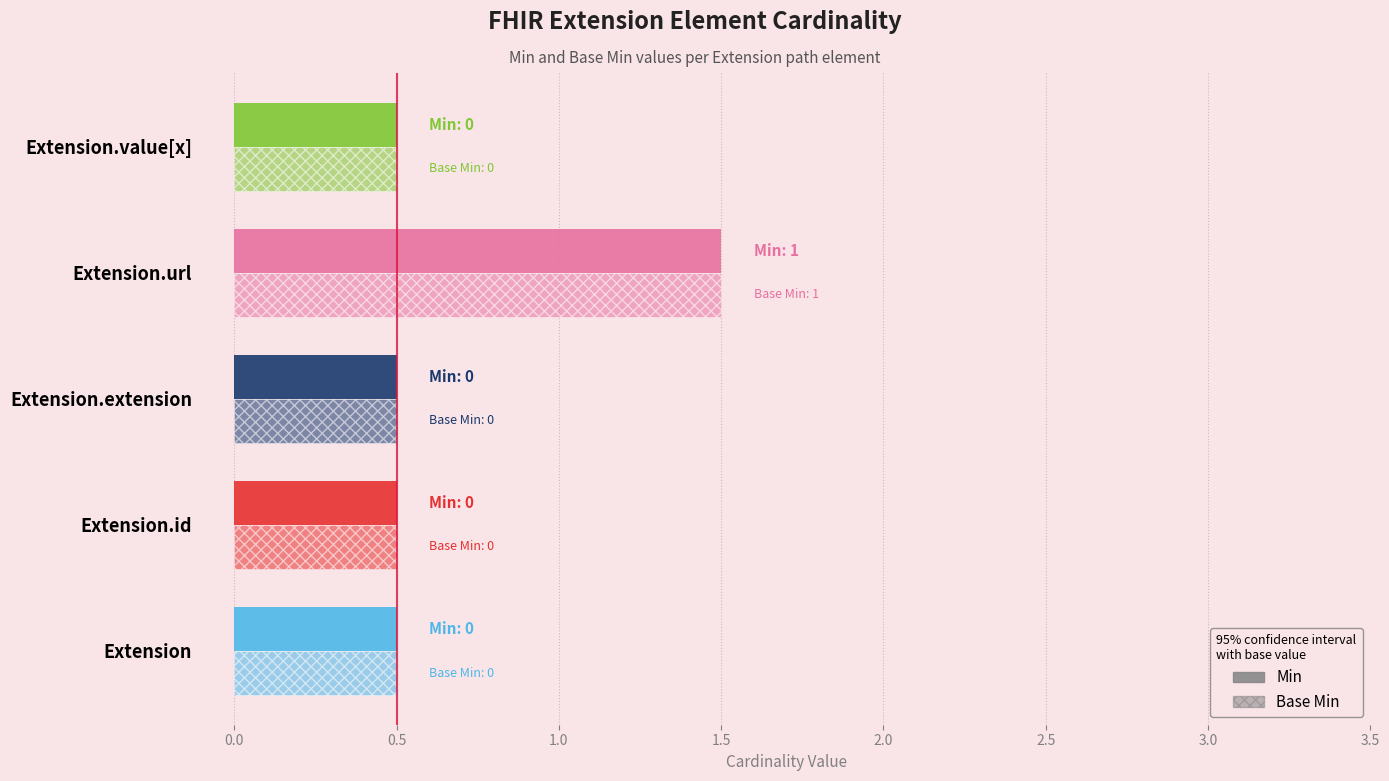

What is the label of the 3rd bar from the left?

Extension.extension